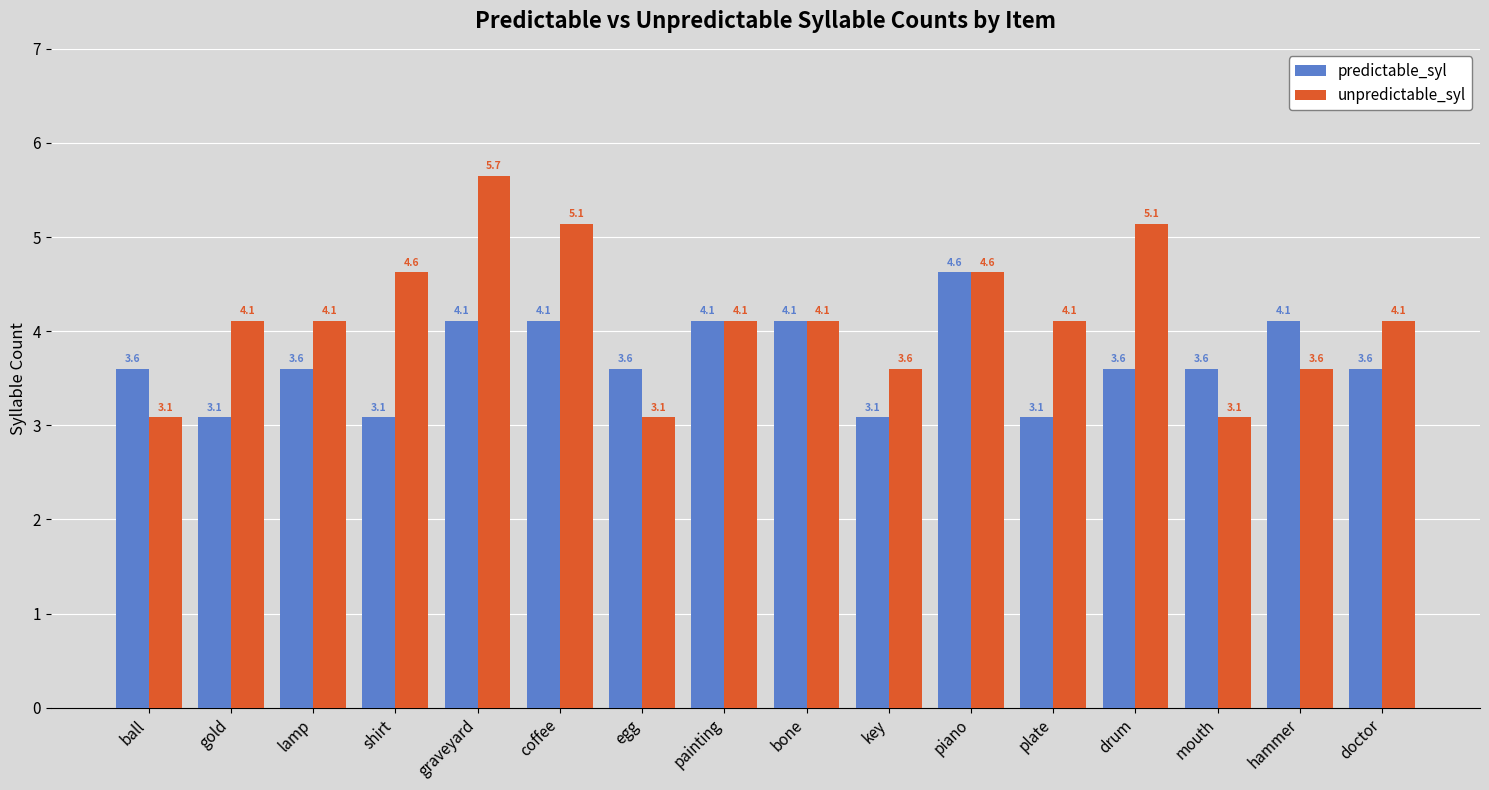

At hammer, list the series in order from smallest to largest.

unpredictable_syl, predictable_syl